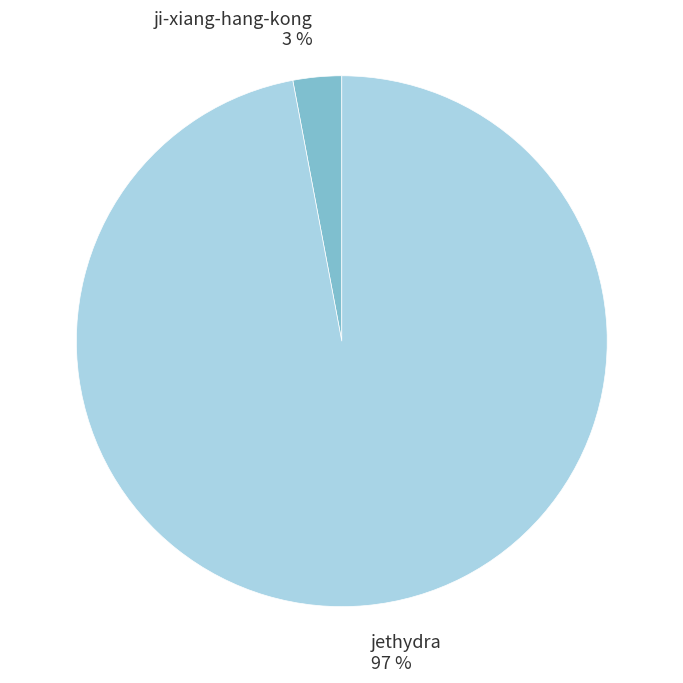

Count the number of slices in the pie.

2